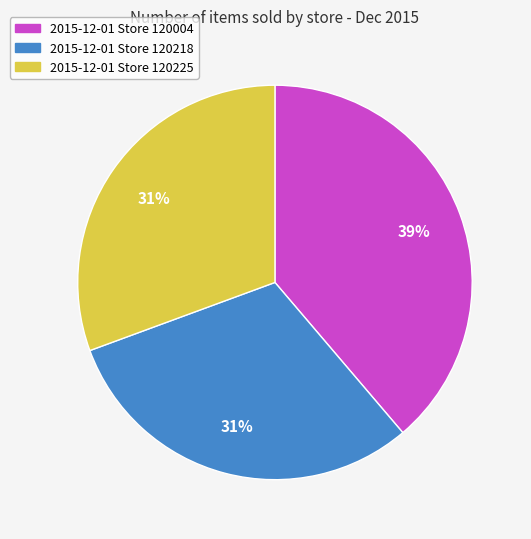

To the nearest percent, what portion does 2015-12-01 Store 120218 represent?

31%